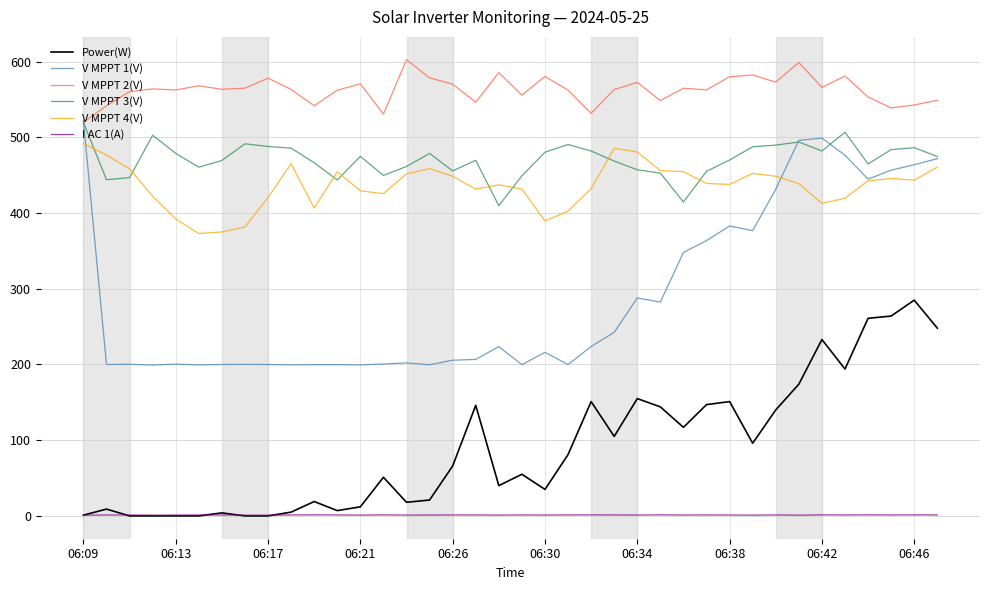

Count the number of data series in this chart.

6